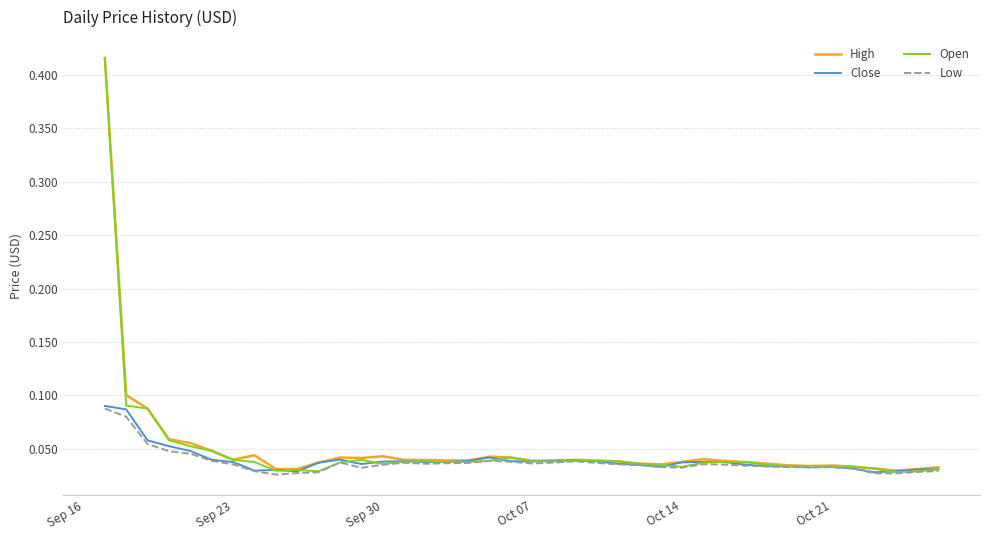

Which series has the largest range (max minus min)?

Open